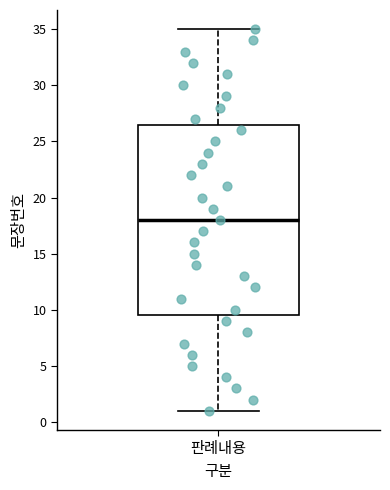

Read this box plot against the y-axis: the position of the median line, the range covered by the box, and the ends of both whiskers. The values are not printed on the chart, so give them approximately, as read against the axis.

median 18.0, box 9.5 to 26.5, whiskers 1.0 to 35.0